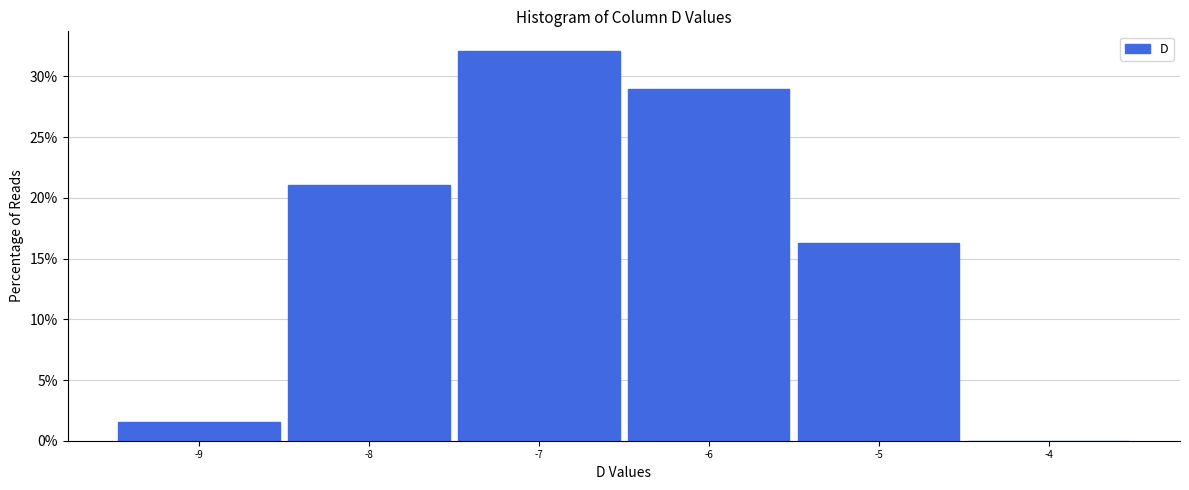

Reading left to right, list every bar in this chart as the range it spans on the x-axis followed by its height. The values are not printed on the chart, so give them approximately, as read against the axis.

-9.5 to -8.5: 1.5
-8.5 to -7.5: 21.0
-7.5 to -6.5: 32.0
-6.5 to -5.5: 29.0
-5.5 to -4.5: 16.5
-4.5 to -3.5: 0